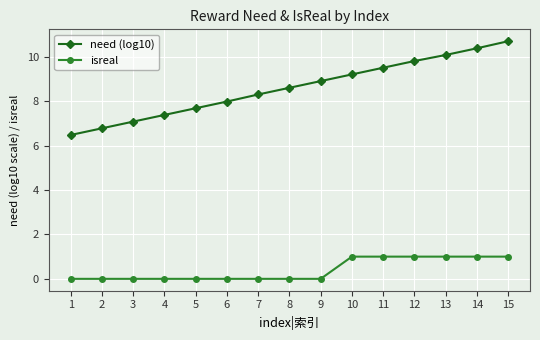

How many distinct data groups are displayed?

2